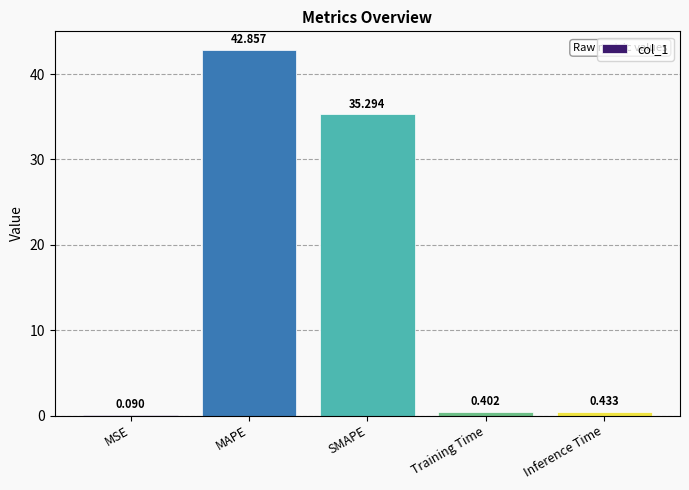

Which has a higher value, MAPE or SMAPE?

MAPE